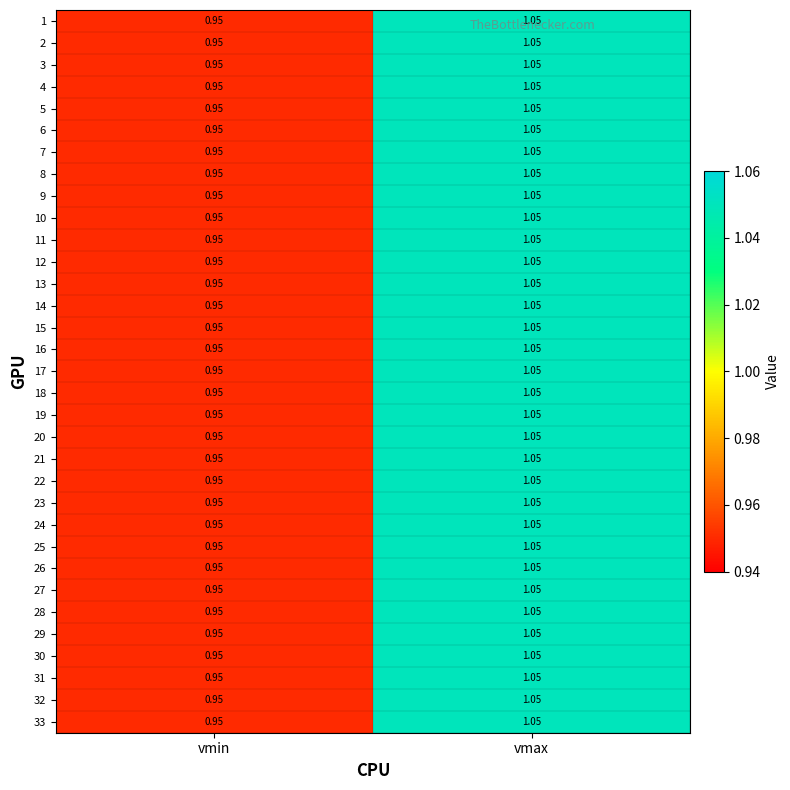

At which category is the sum across all series the highest?

vmax